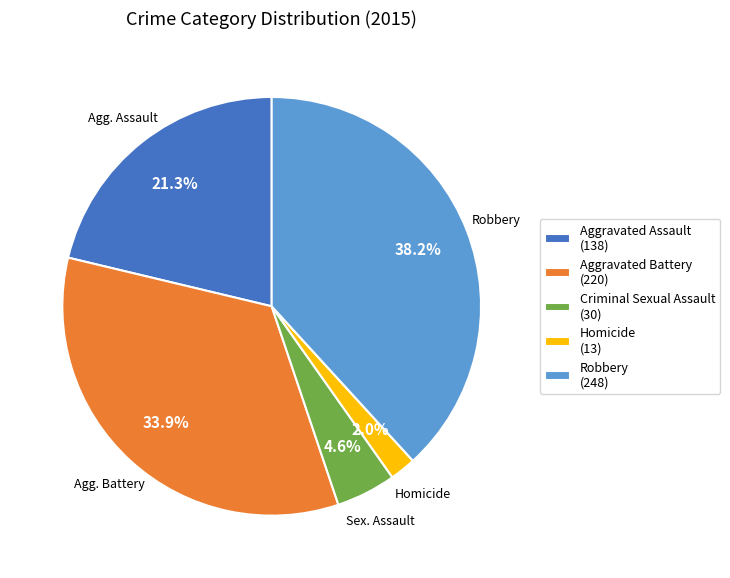

How many slices are in this pie chart?

5